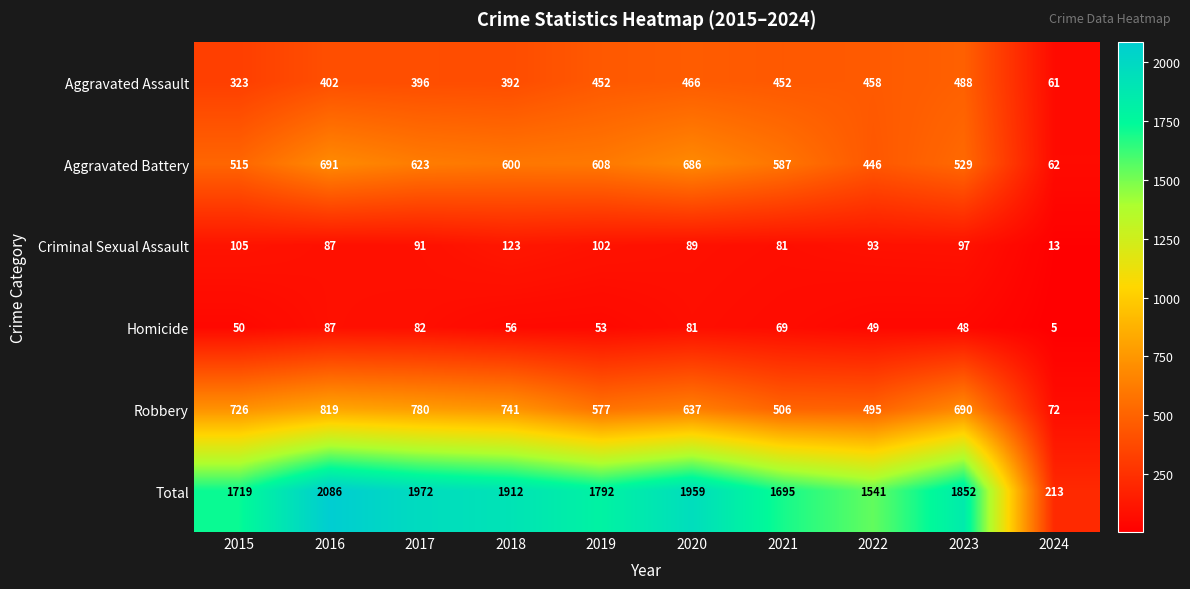

Which series changed the most between 2015 and 2024?

Total